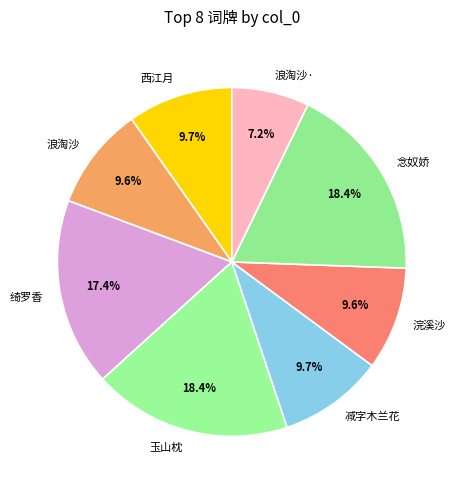

To the nearest percent, what is the average slice percentage?

12%